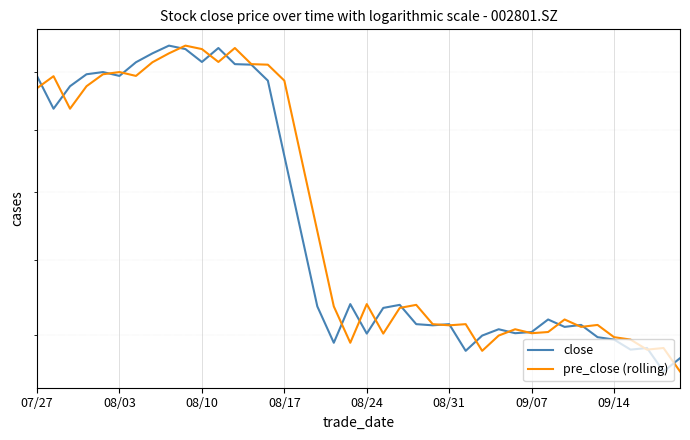

Reading right to left, what are all the values shown in this chart?

close: 17.4	17.1	17.7	17.6	17.9	17.9	18.3	18.2	18.4	18.1	18.1	18.1	18.0	17.6	18.3	18.2	18.3	18.8	18.7	18.0	18.8	17.8	18.7	20.8	23.1	25.7	26.3	26.3	26.9	26.4	26.9	27.0	26.7	26.4	25.9	26.0	25.9	25.5	24.7	25.9
pre_close (rolling): 17.1	17.7	17.6	17.9	17.9	18.3	18.2	18.4	18.1	18.1	18.1	18.0	17.6	18.3	18.2	18.3	18.8	18.7	18.0	18.8	17.8	18.7	20.8	23.1	25.7	26.3	26.3	26.9	26.4	26.9	27.0	26.7	26.4	25.9	26.0	25.9	25.5	24.7	25.9	25.4